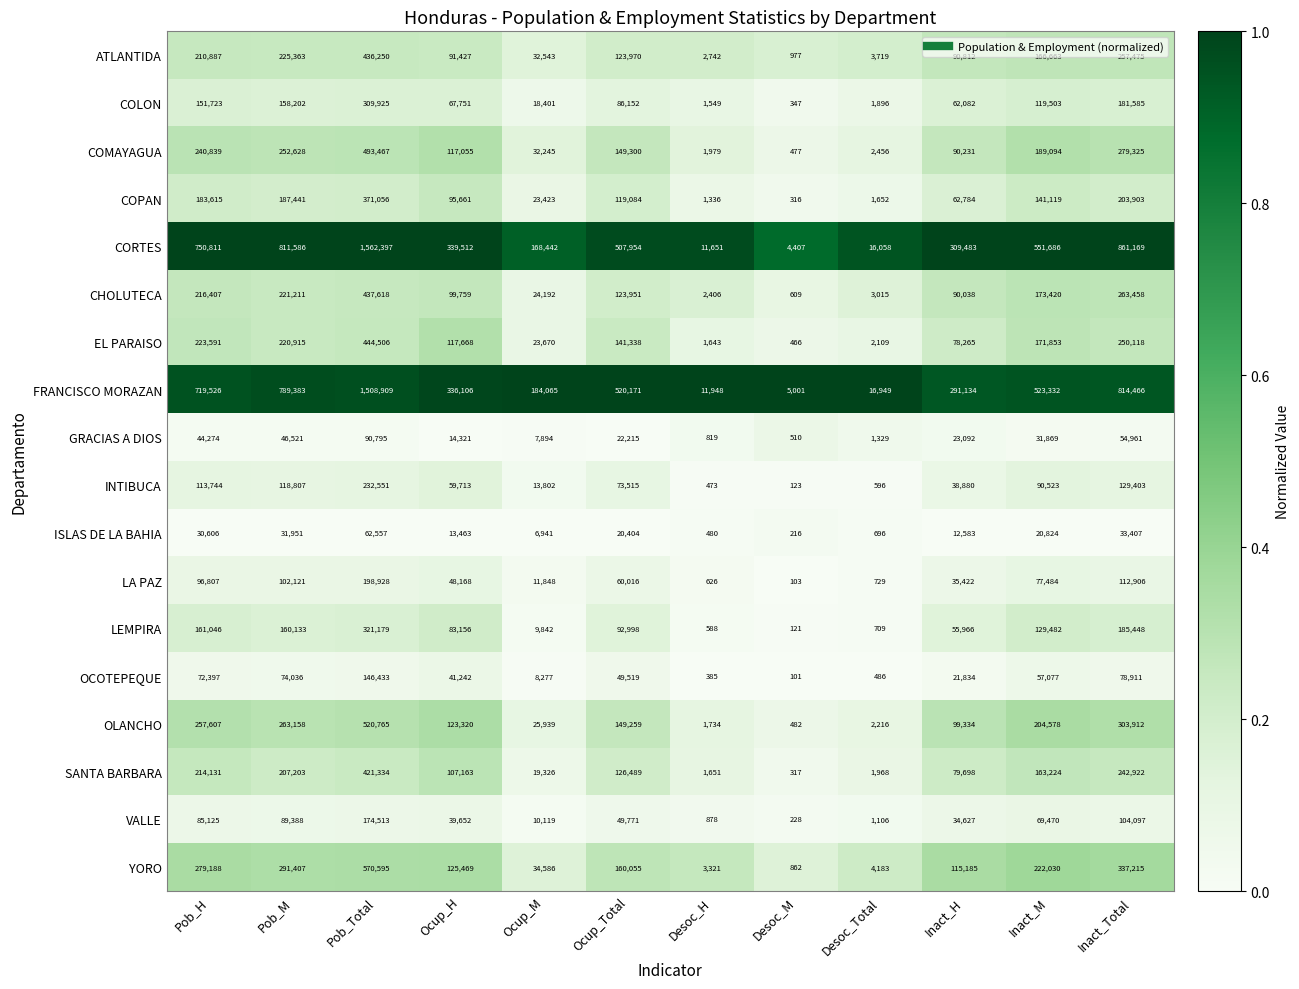

Which series has the largest range (max minus min)?

CORTES